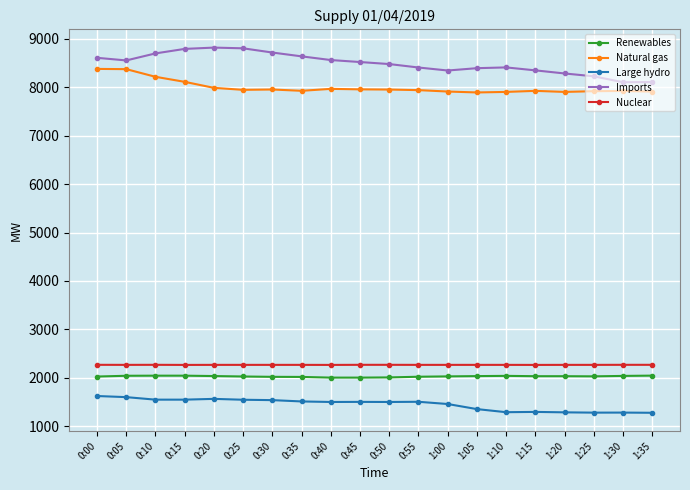

What is the difference between the highest and lowest values at 0:40?

7058